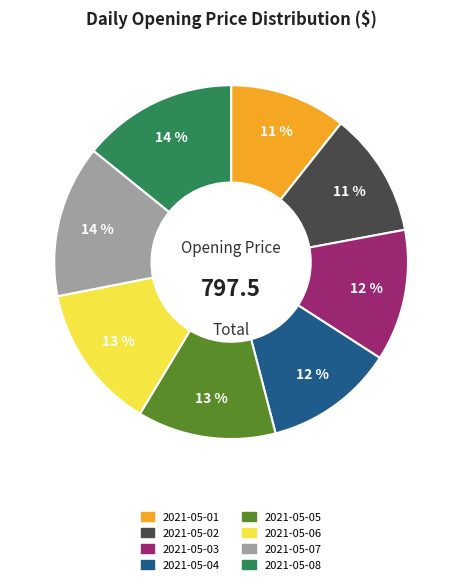

Between 2021-05-03 and 2021-05-07, which is larger?

2021-05-07